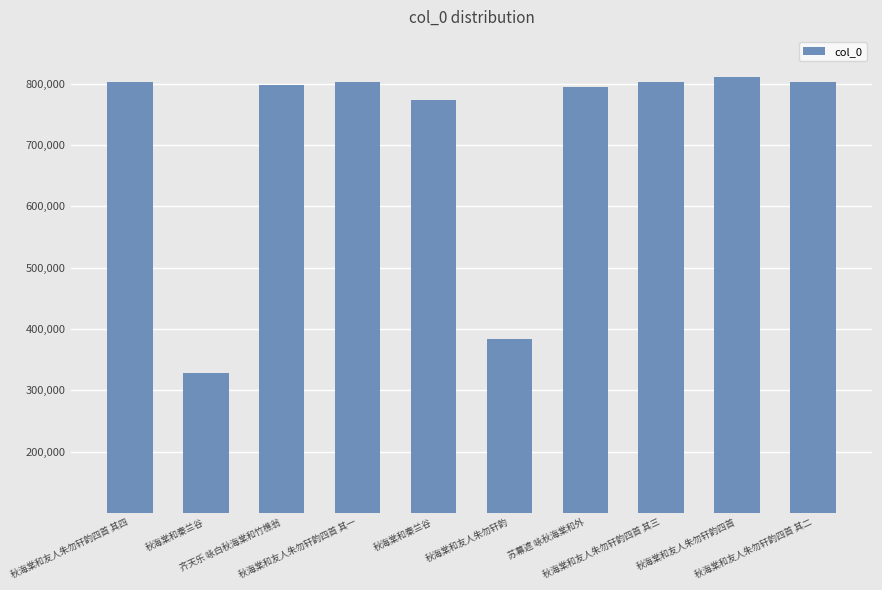

Which has a higher value, 秋海棠和友人朱勿轩韵四首 其三 or 秋海棠和友人朱勿轩韵四首 其二?

秋海棠和友人朱勿轩韵四首 其三